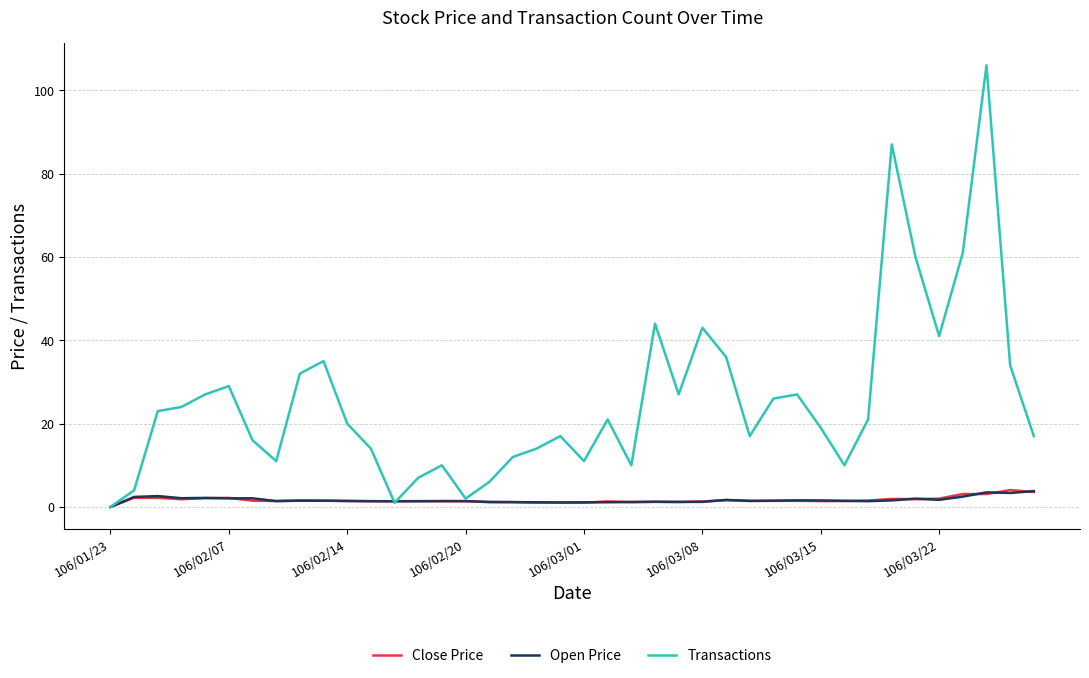

Does the chart have visible grid lines?

Yes